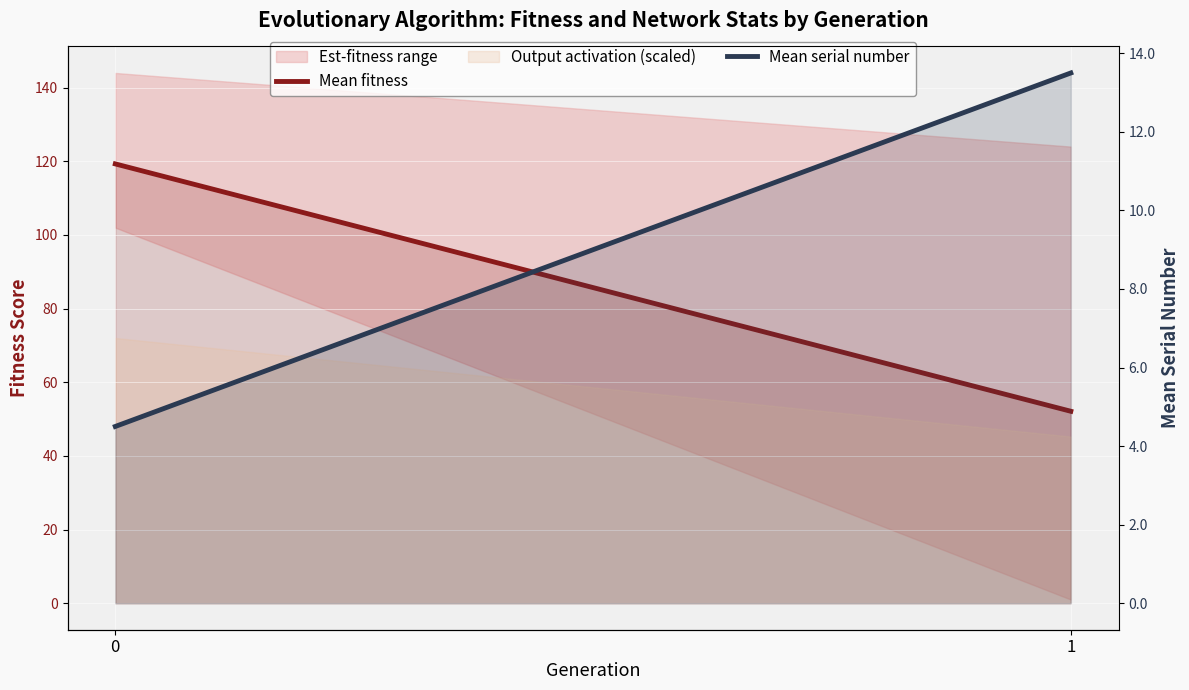

What is the value of the Mean fitness point at the 2nd from the left?

52.1